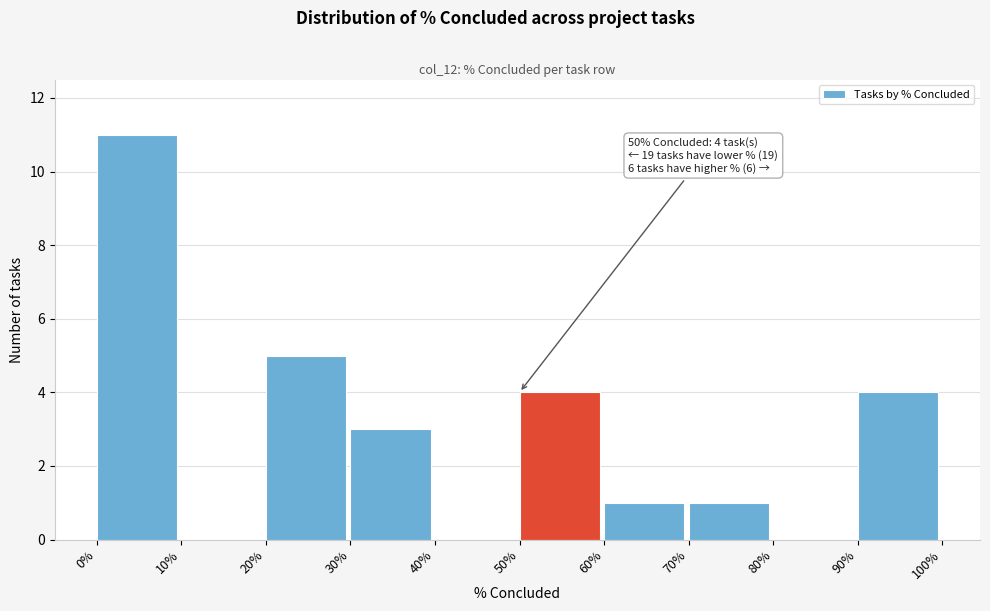

Reading left to right, what are all the values shown in this chart?

0%=11	10%=0	20%=5	30%=3	40%=0	50%=4	60%=1	70%=1	80%=0	90%=4